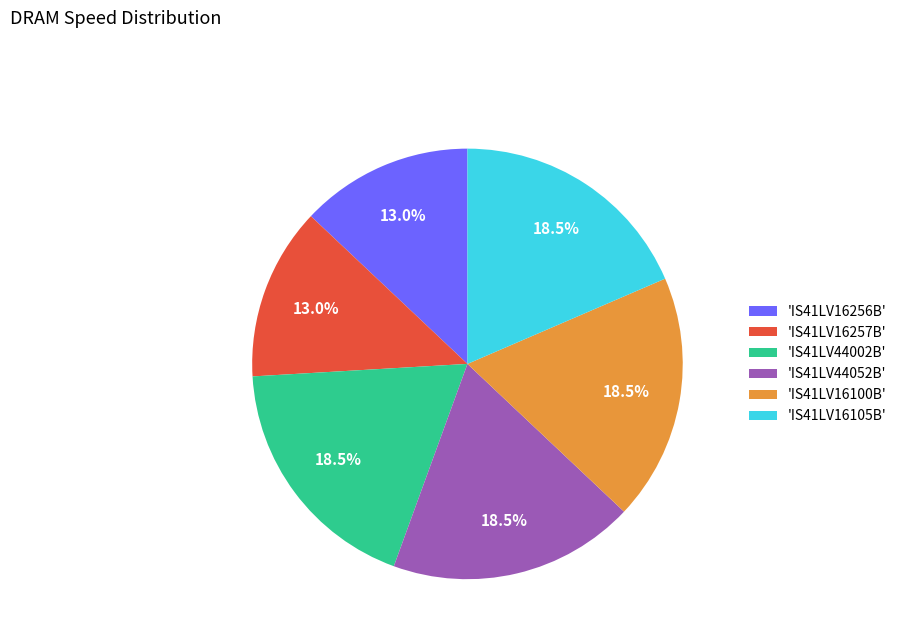

What portion of the pie excludes 'IS41LV44002B'?

81.5%